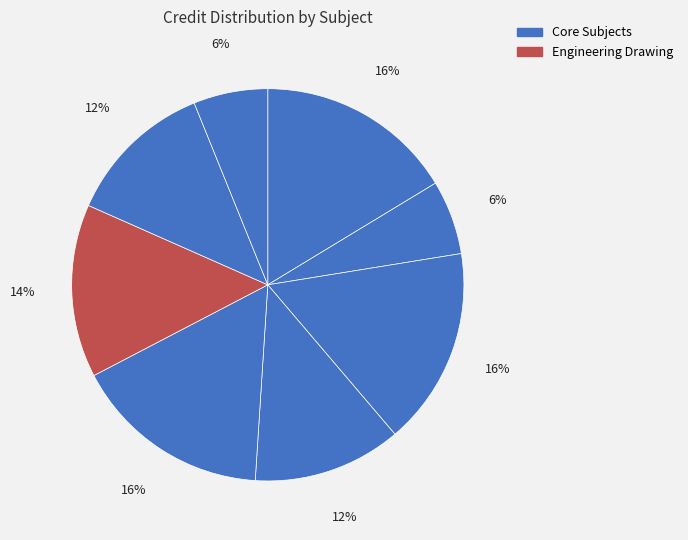

How many segments does this pie chart have?

8